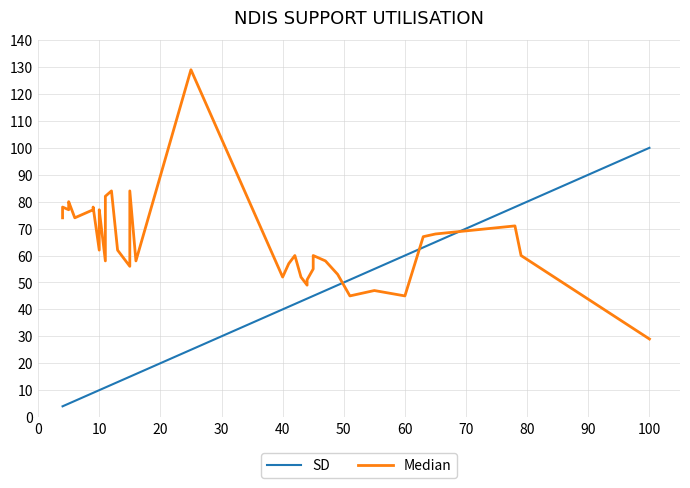

At 20, list the series in order from smallest to largest.

SD, Median